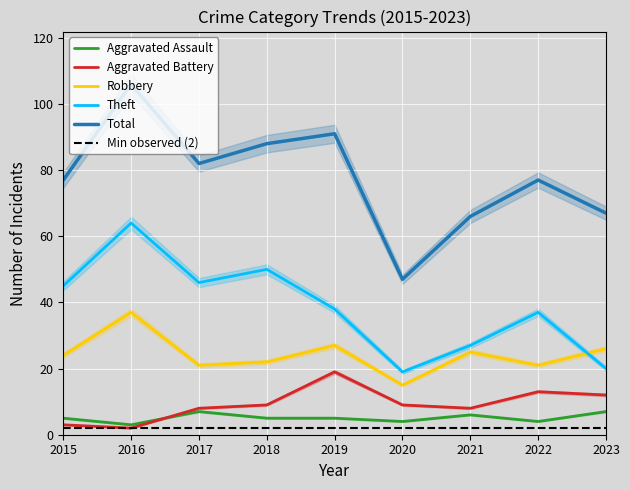

Which category has the lowest value across all series?

2016